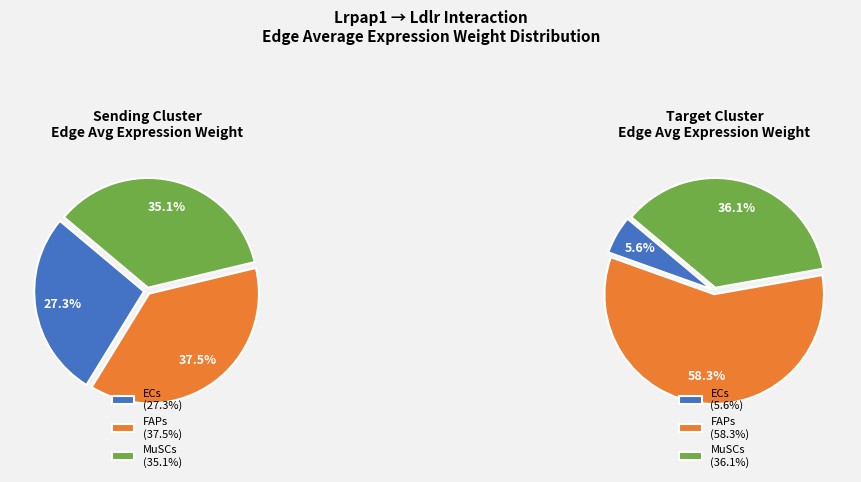

Does 6 represent more than half of the total?

No